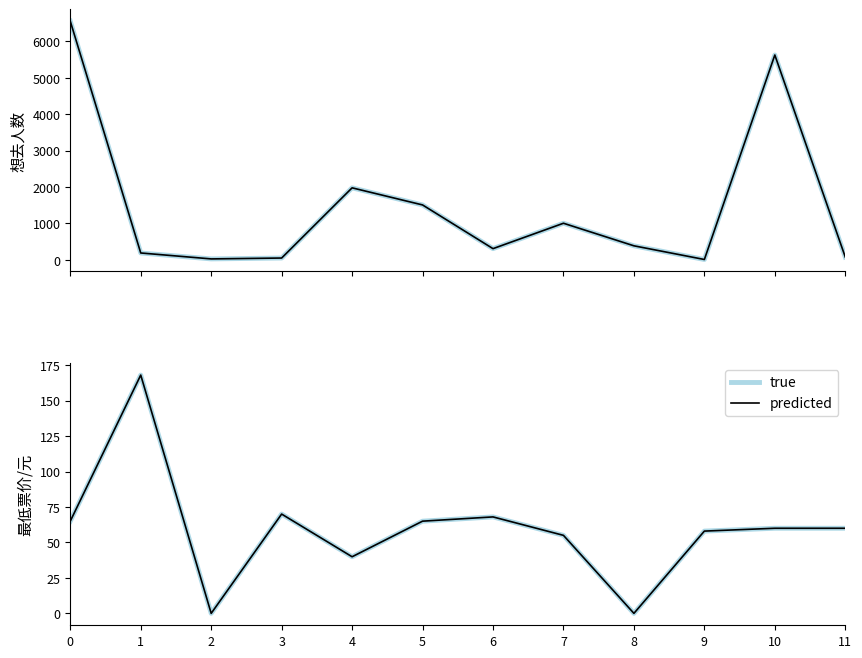

Count the number of data series in this chart.

2